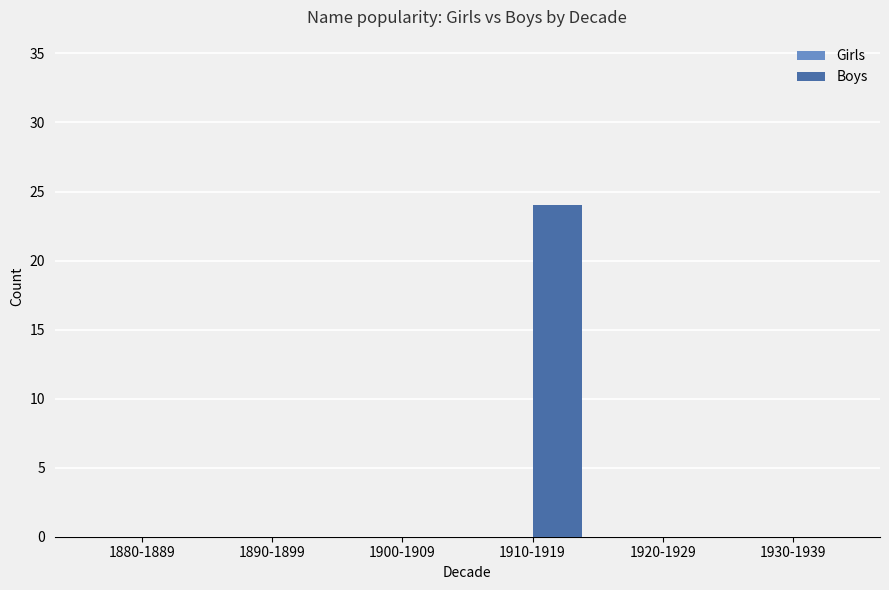

Reading left to right, list all the values displayed in this chart.

1880-1889=0	1890-1899=0	1900-1909=0	1910-1919=24	1920-1929=0	1930-1939=0